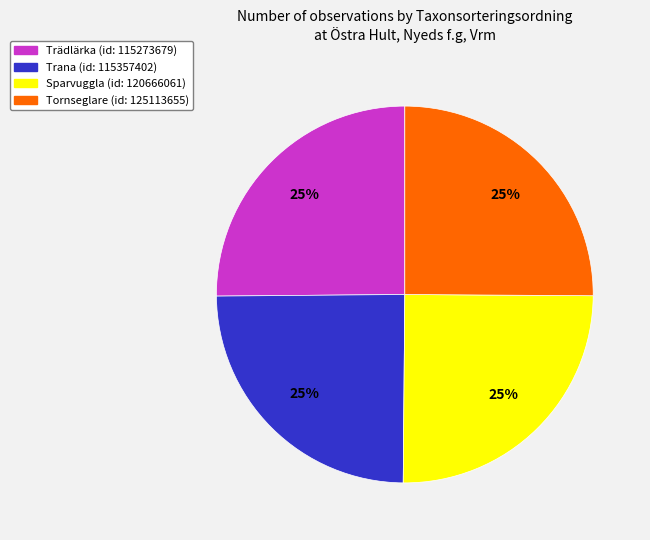

Is there any slice that represents more than half of the pie?

No